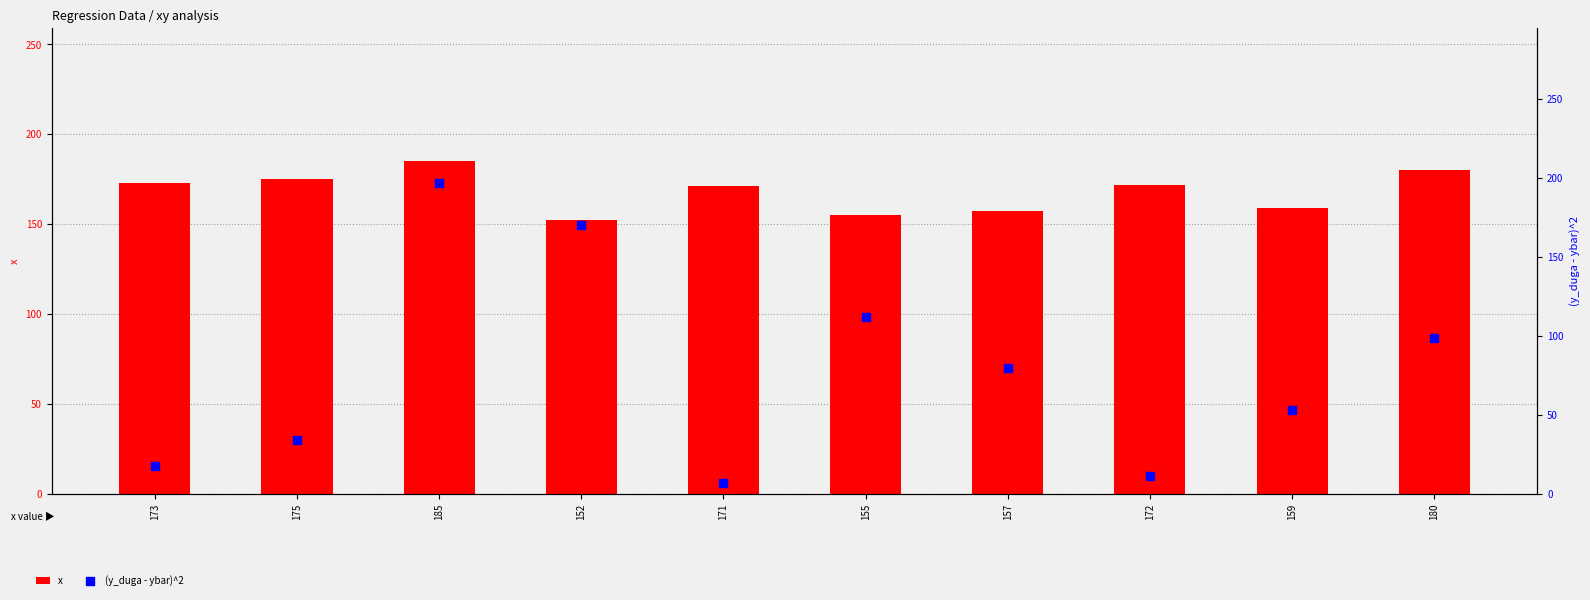

Which series has the largest total across all categories?

x